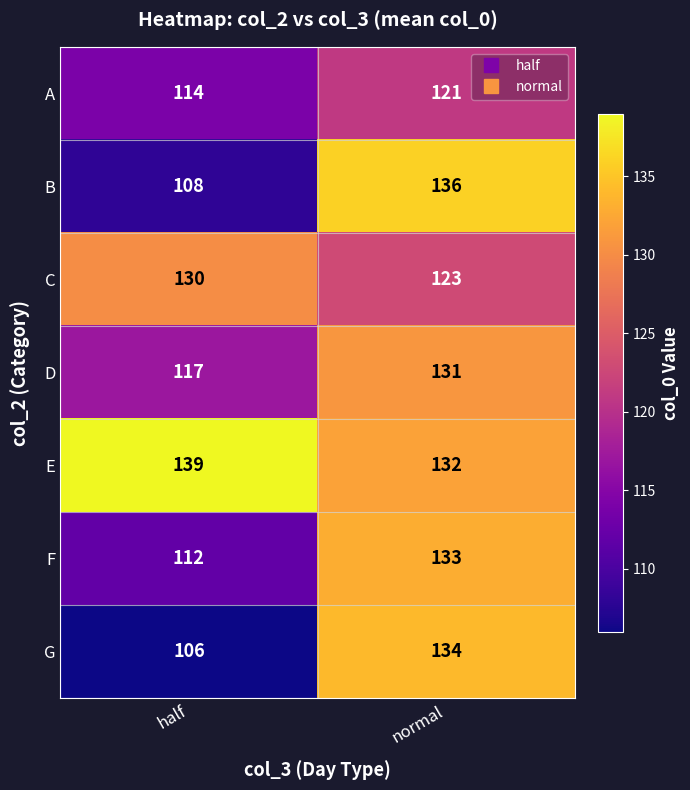

Which category has the highest value in the B series?

normal